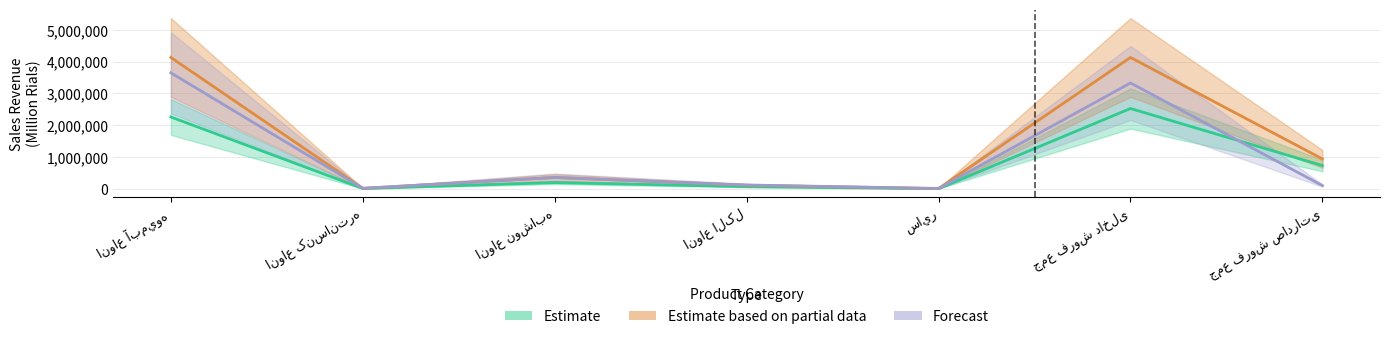

What is the sum of the Estimate based on partial data values at انواع آبميوه and جمع فروش صادراتی?

5072679